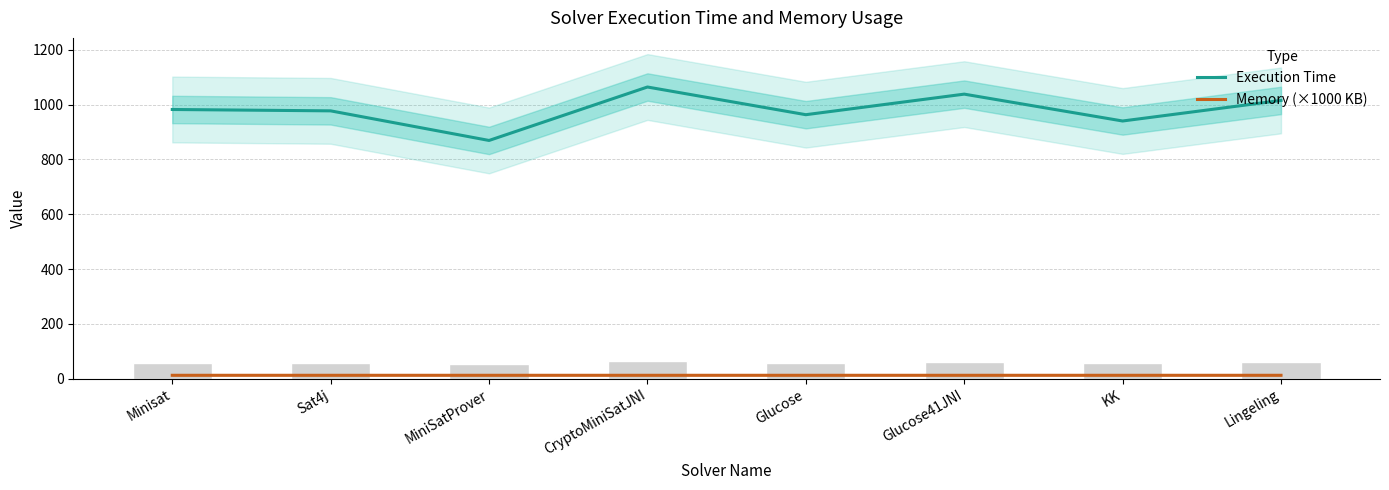

Reading left to right, list all the values displayed in this chart.

Execution Time: Minisat=982.0	Sat4j=977.0	MiniSatProver=869.0	CryptoMiniSatJNI=1064.0	Glucose=963.0	Glucose41JNI=1038.0	KK=940.0	Lingeling=1015.0
Memory (×1000 KB): Minisat=12.3	Sat4j=12.3	MiniSatProver=12.3	CryptoMiniSatJNI=12.3	Glucose=12.3	Glucose41JNI=12.3	KK=12.3	Lingeling=12.3